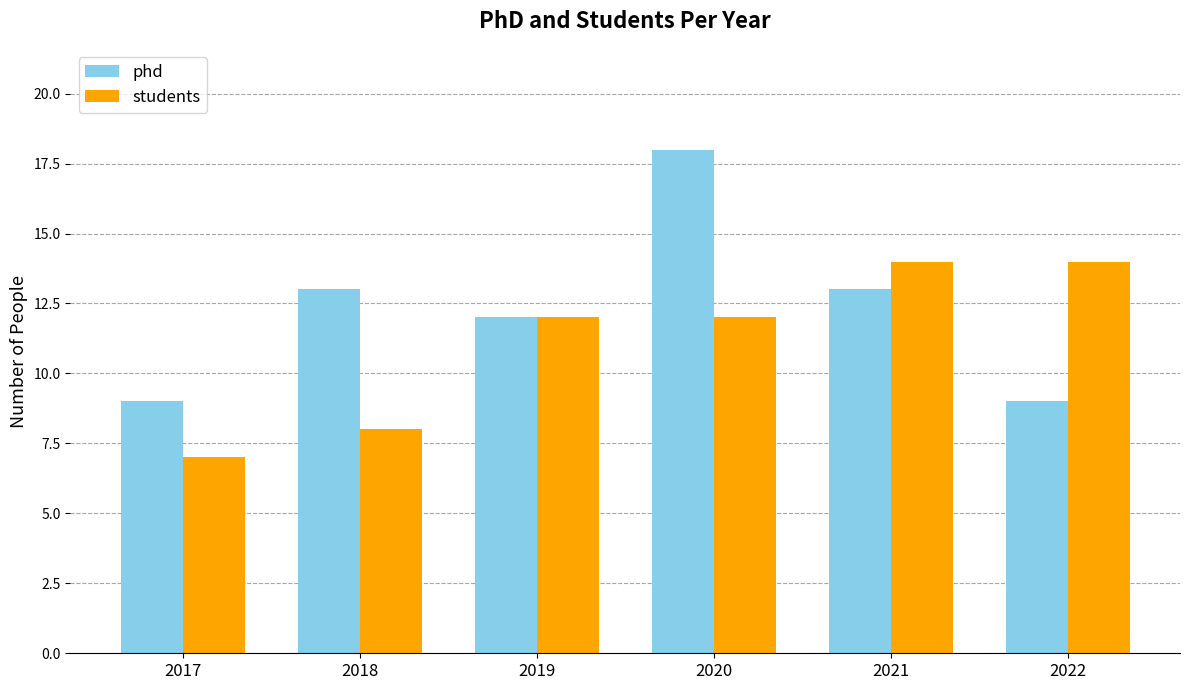

Which category has the highest value across all series?

2020